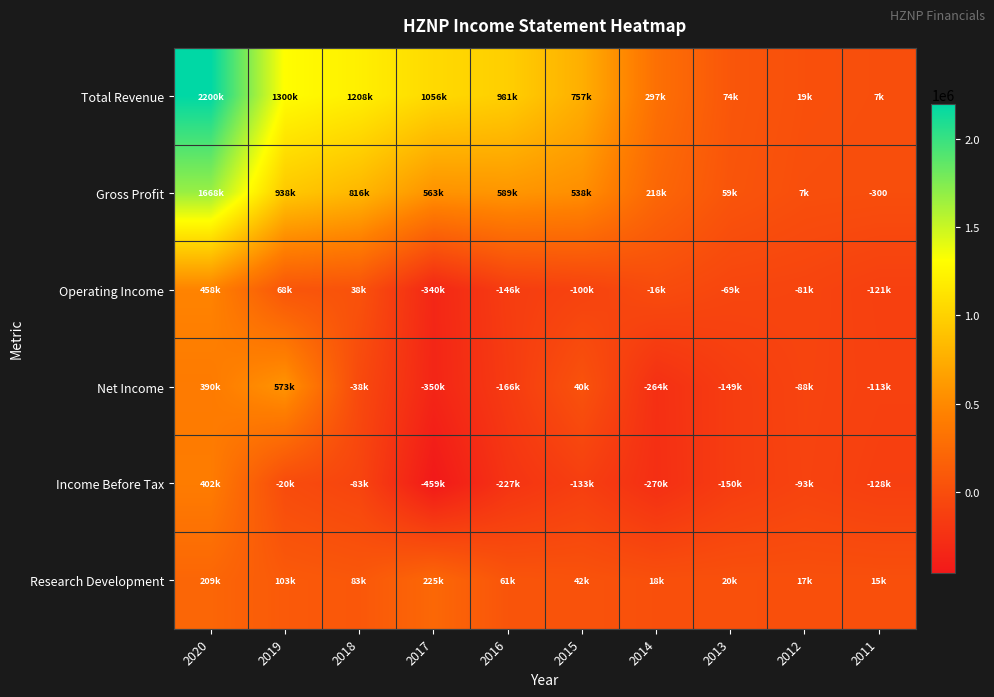

Which series has the largest total across all categories?

Total Revenue